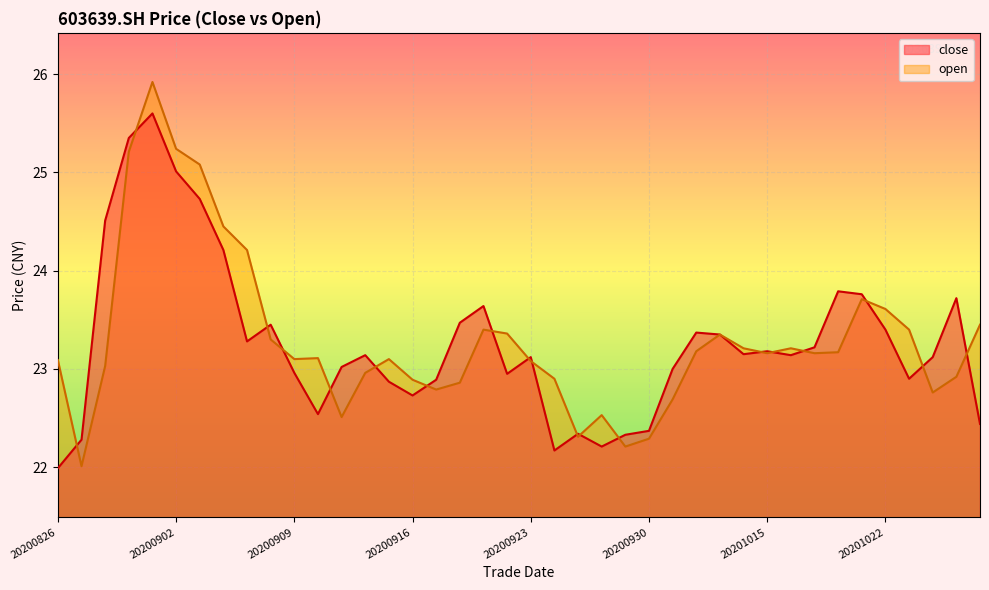

How many values in the open series exceed 23?

26